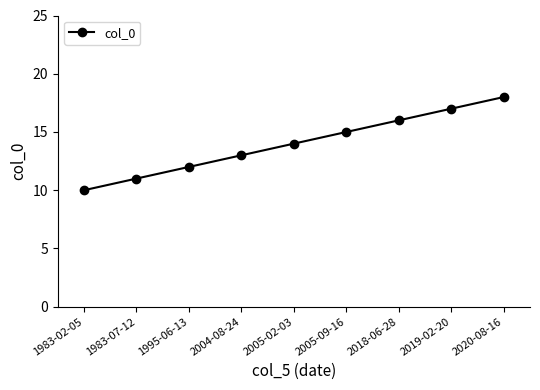

Rank the categories by value from highest to lowest.

2020-08-16, 2019-02-20, 2018-06-28, 2005-09-16, 2005-02-03, 2004-08-24, 1995-06-13, 1983-07-12, 1983-02-05